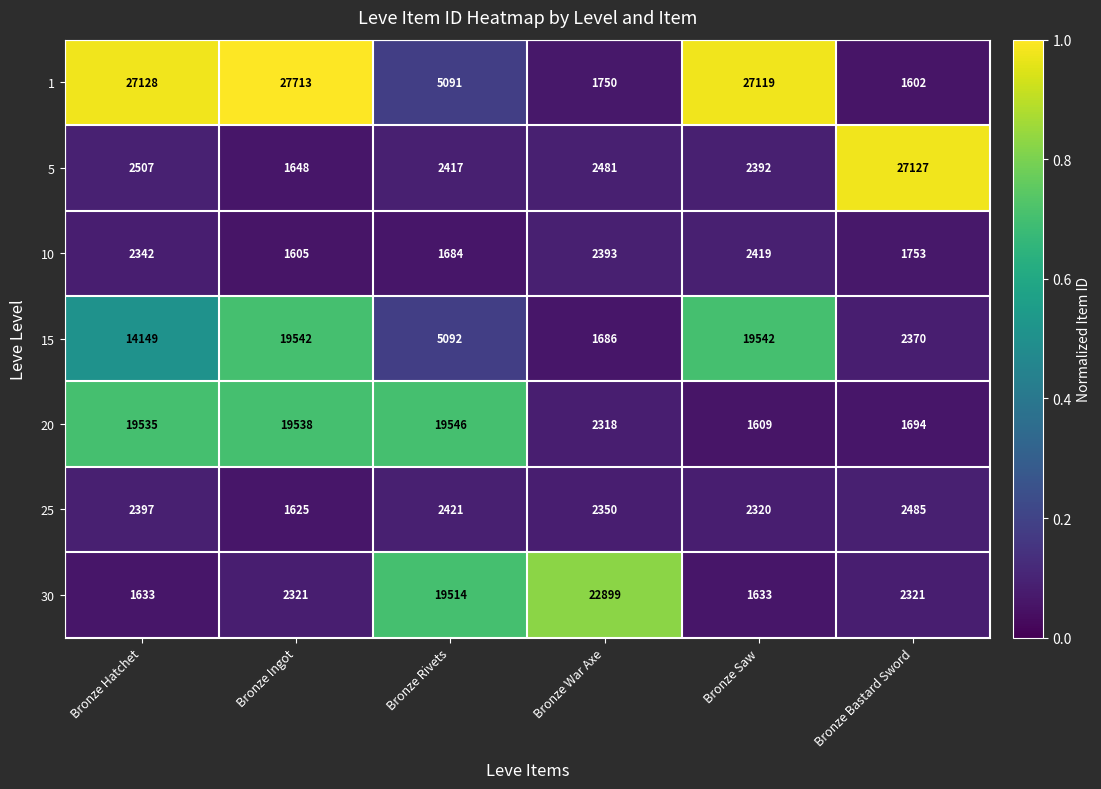

Which series changed the most between Bronze Ingot and Bronze Saw?

20